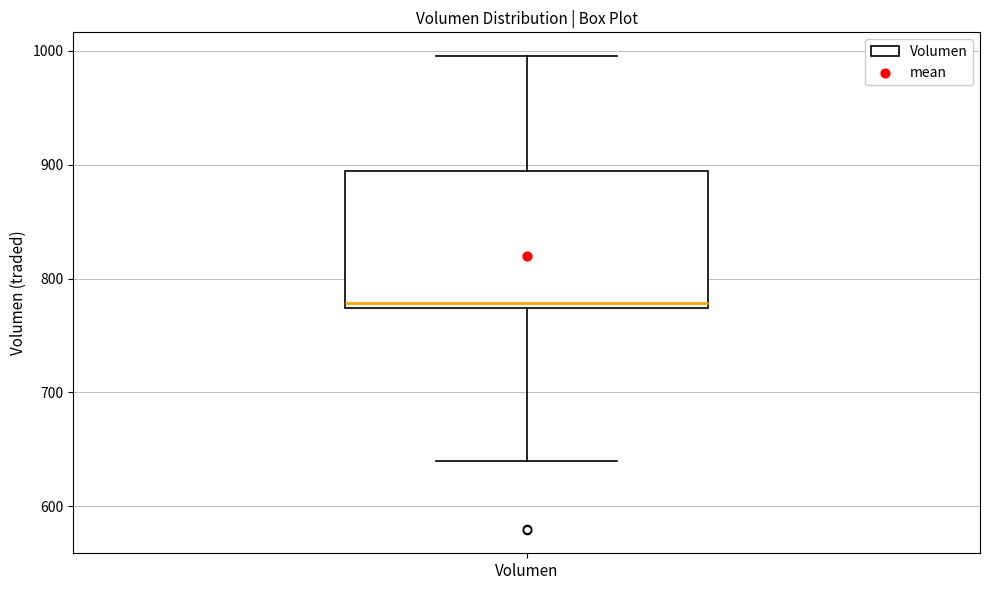

Where is the upper edge of the box for Volumen on the y-axis? The values are not printed on the chart, so give them approximately, as read against the axis.

890